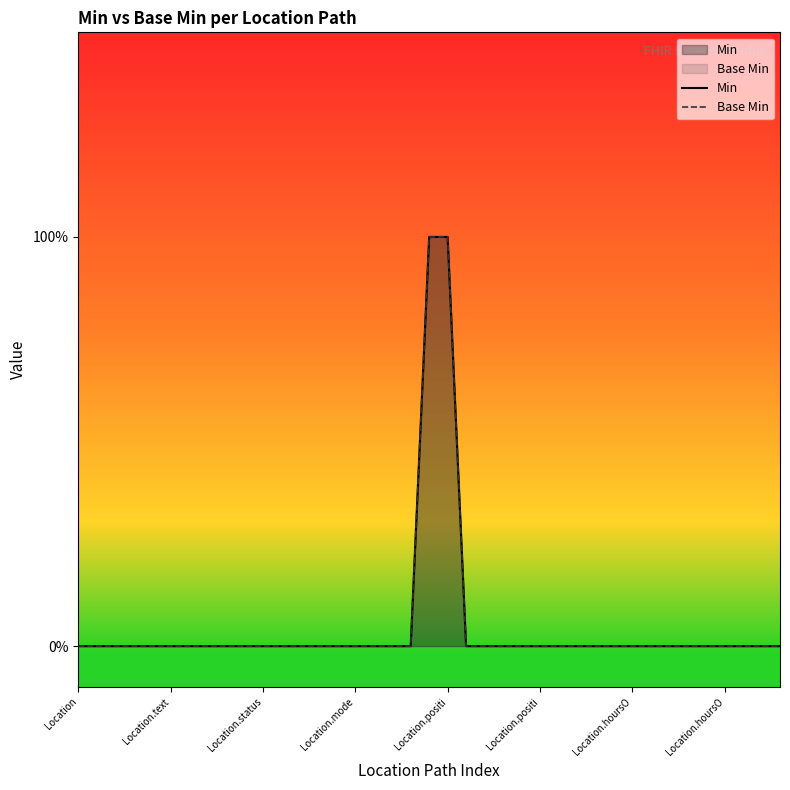

True or false: Min and Base Min intersect in this chart.

False